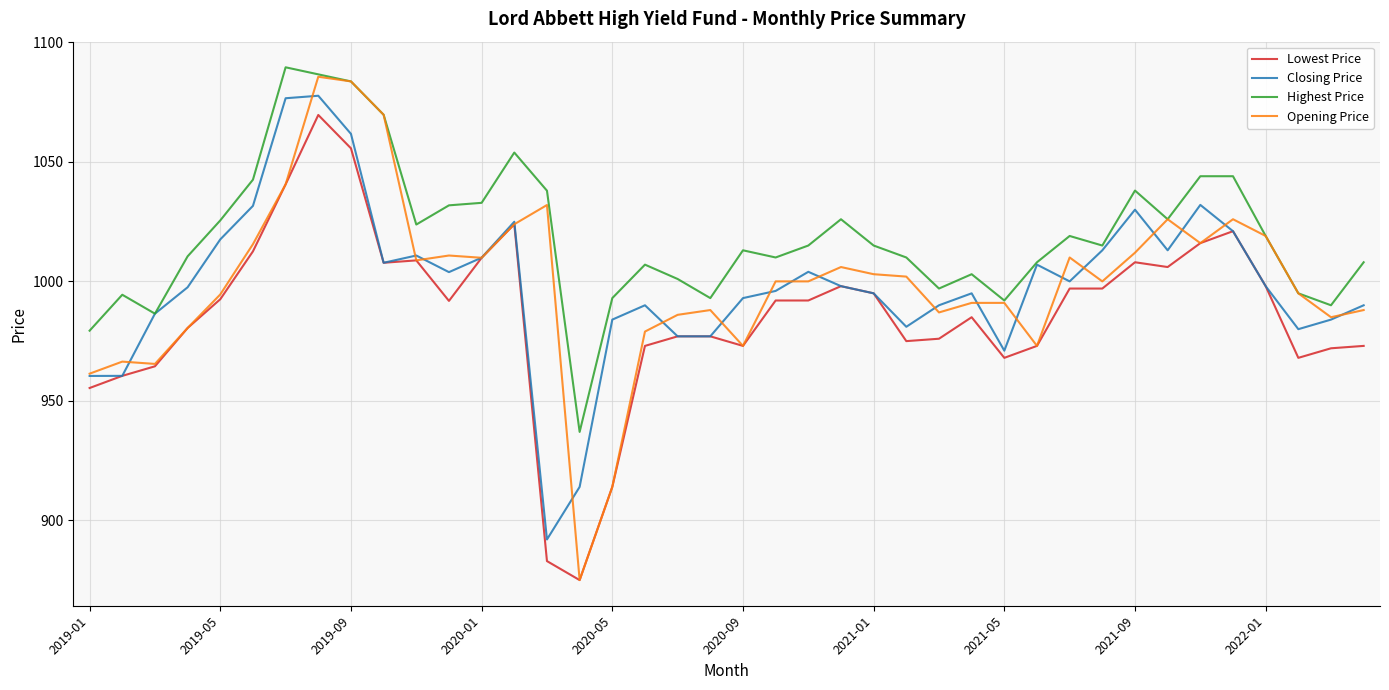

True or false: Lowest Price and Highest Price cross at least once.

False